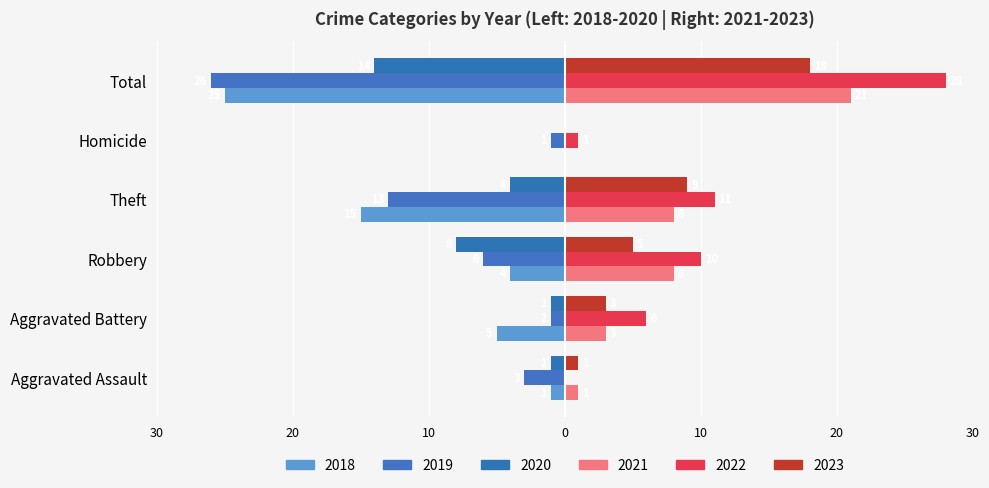

Reading right to left, list all the values displayed in this chart.

2019: -26	-1	-13	-6	-1	-3
2021: 21	0	8	8	3	1
2018: -25	0	-15	-4	-5	-1
2022: 28	1	11	10	6	0
2023: 18	0	9	5	3	1
2020: -14	0	-4	-8	-1	-1